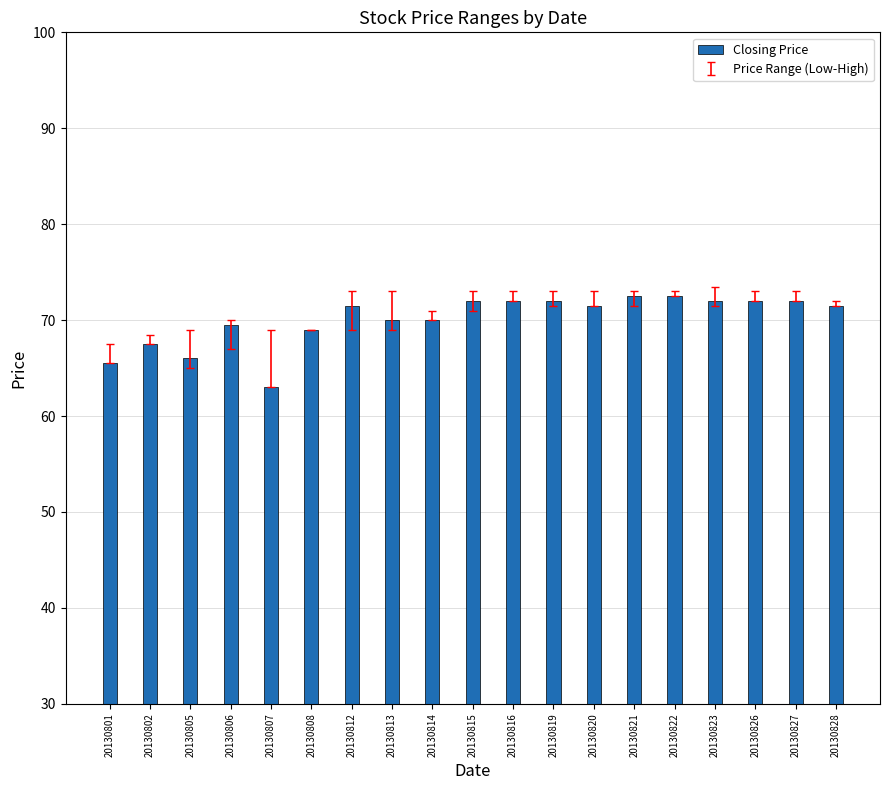

Does the chart contain any negative values?

No